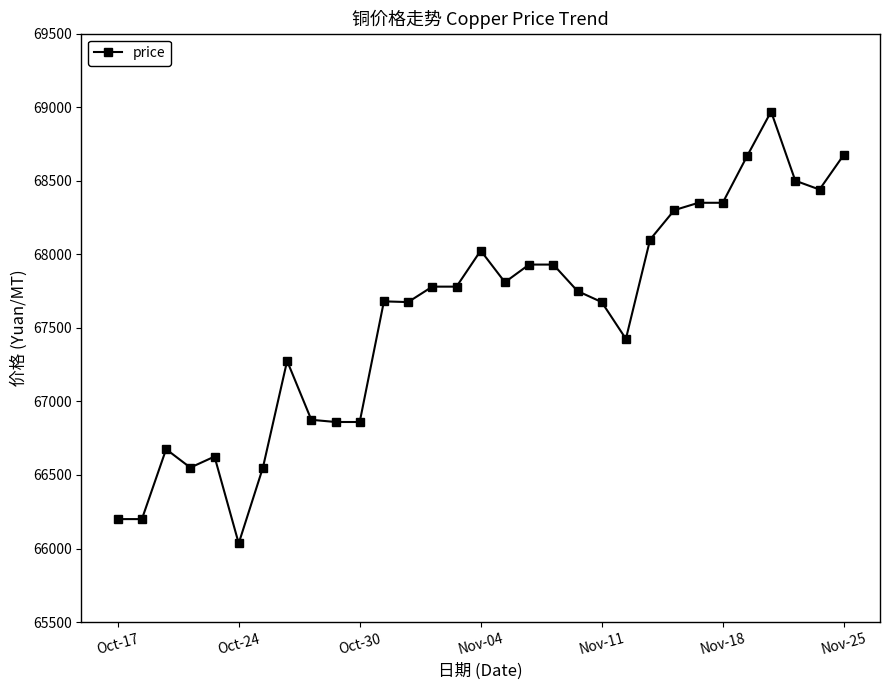

True or false: the data has more than 2 interior local peaks.

True